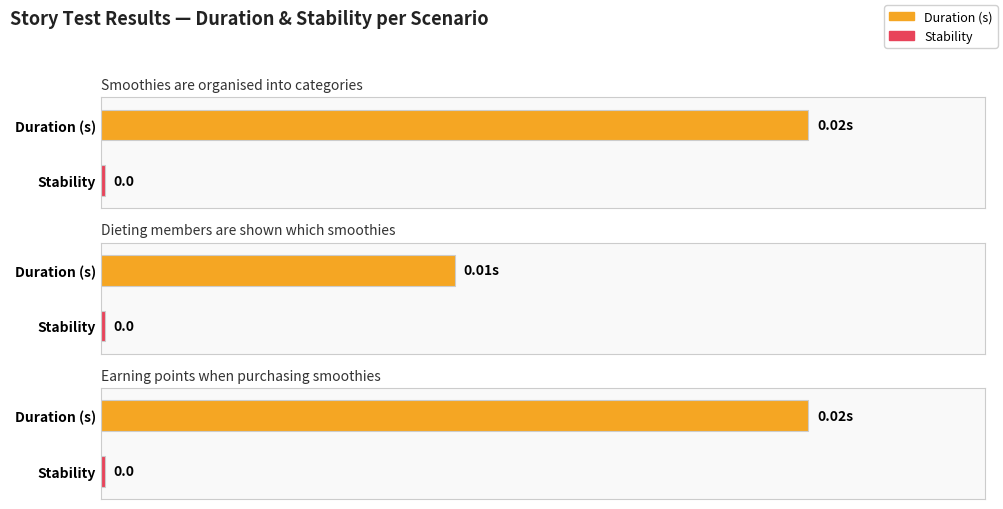

What is the label of the 1st bar from the left?

Smoothies are organised into categories